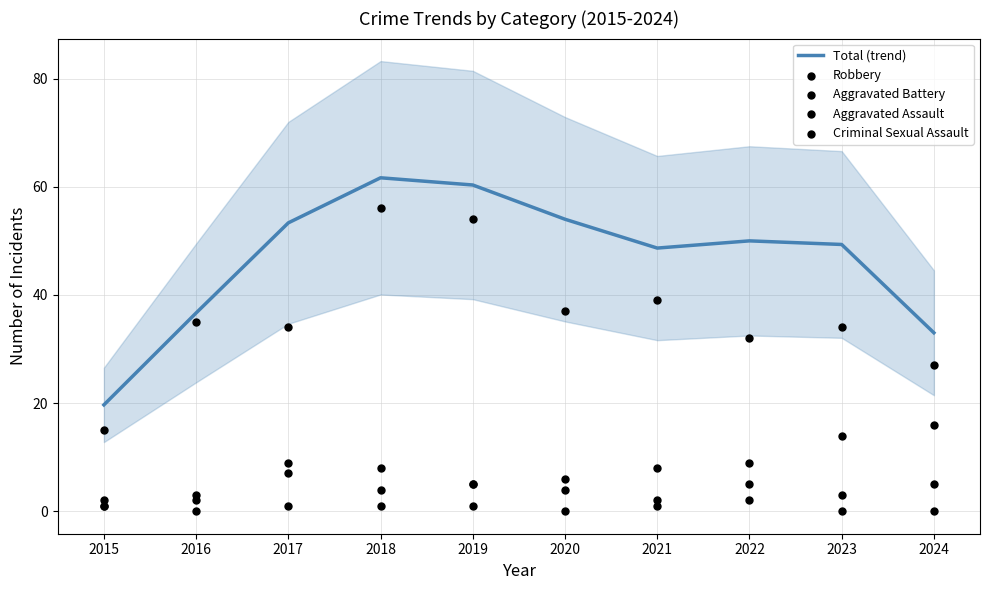

At which category is the sum across all series the highest?

2018